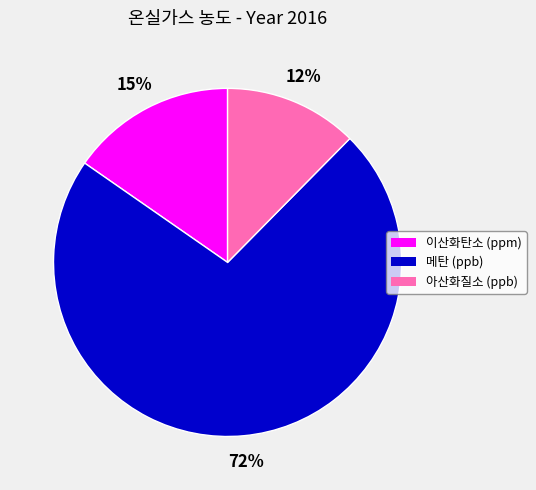

How many segments does this pie chart have?

3